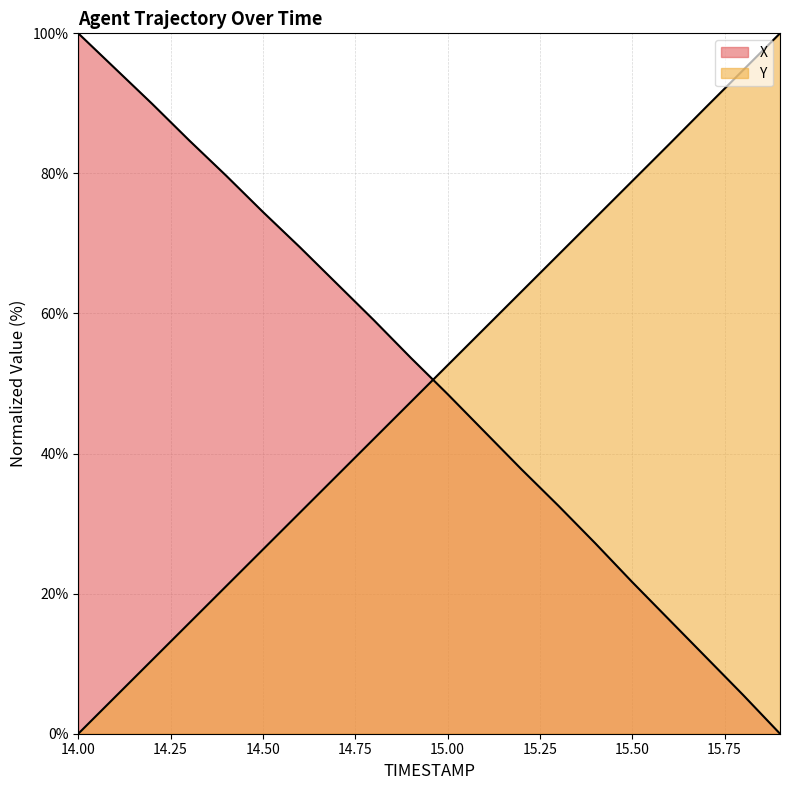

Reading left to right, extract all data points from this chart.

X: 100.0	95.0	89.9	84.7	79.7	74.5	69.5	64.3	59.1	53.7	48.5	43.1	37.8	32.6	27.2	21.6	16.3	10.9	5.5	0.0
Y: 0.0	5.3	10.5	15.8	21.0	26.3	31.6	36.8	42.1	47.3	52.6	57.9	63.1	68.4	73.6	78.9	84.2	89.5	94.7	100.0